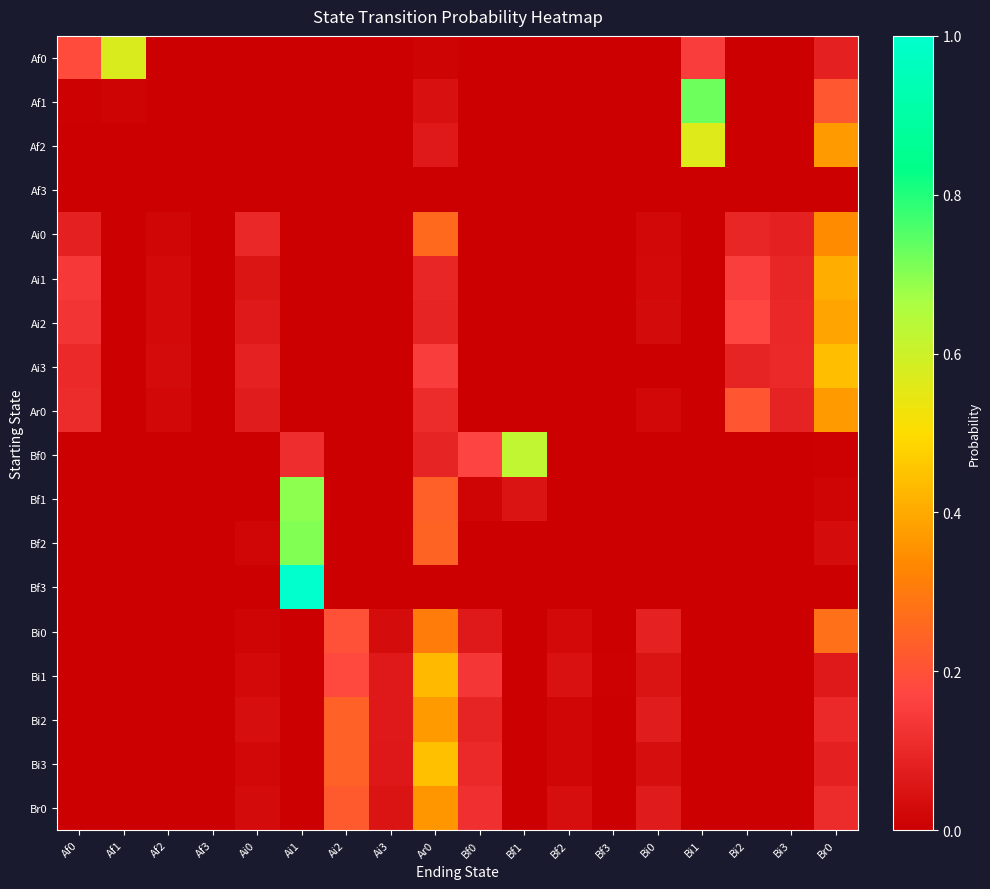

At how many categories does at least one series exceed 0?

18